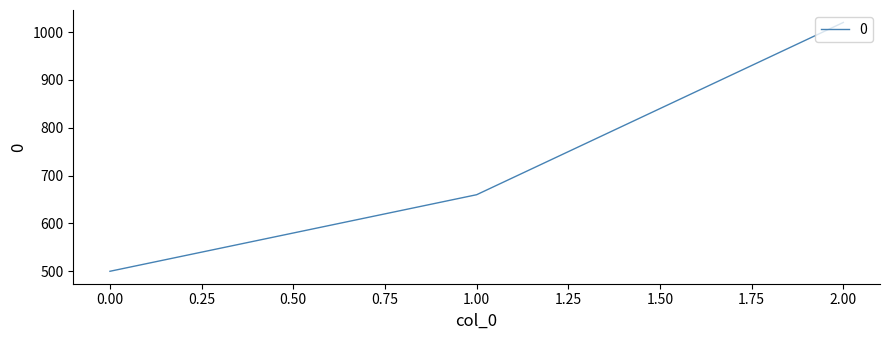

What is the average value?

727